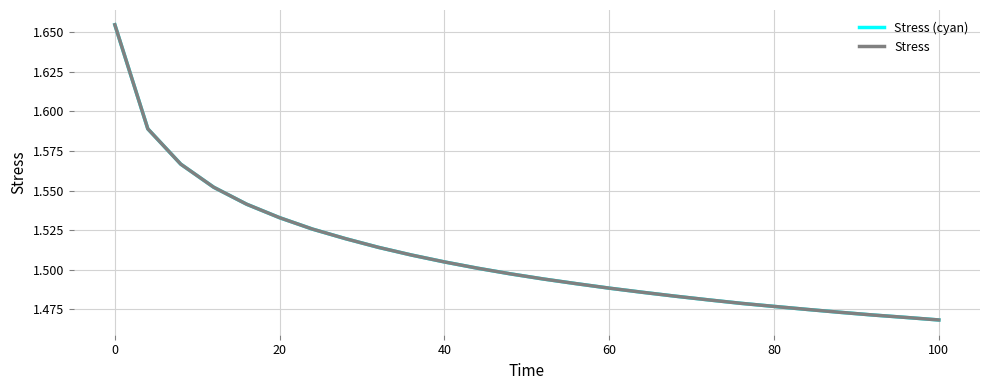

What is the smallest value displayed?

1.5